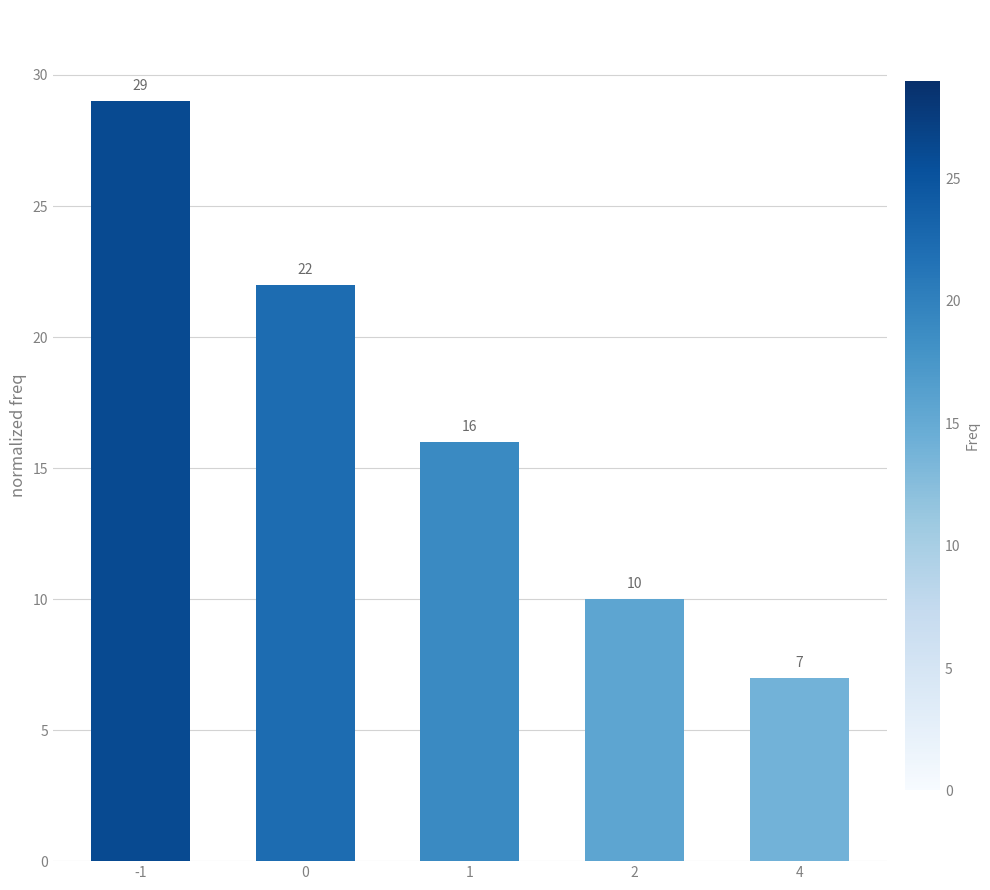

Count the number of categories in the chart.

5